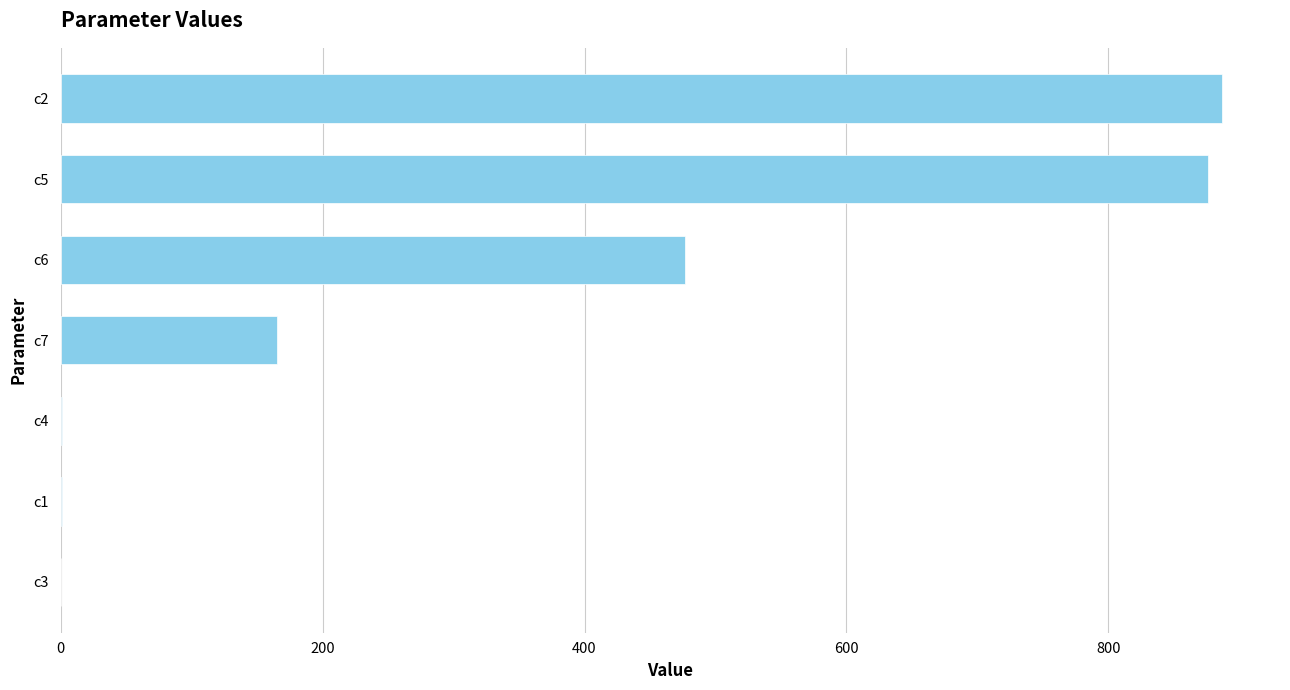

What is the change in value from c7 to c6?

+311.9